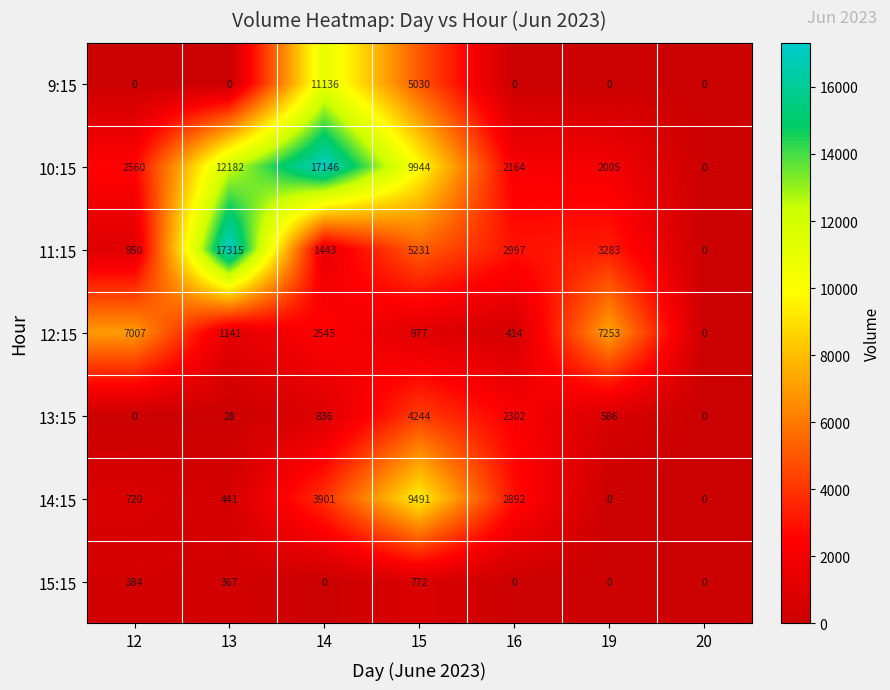

What is the sum of all 15:15 values?

1523